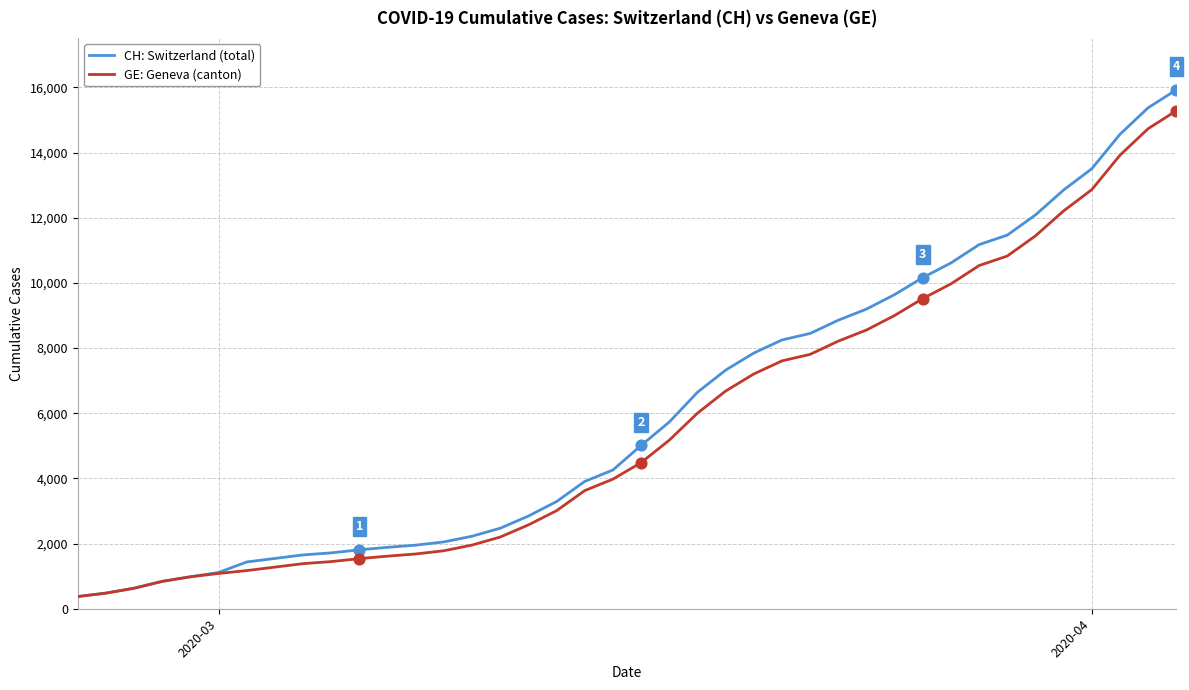

What is the minimum value shown in the chart?

375